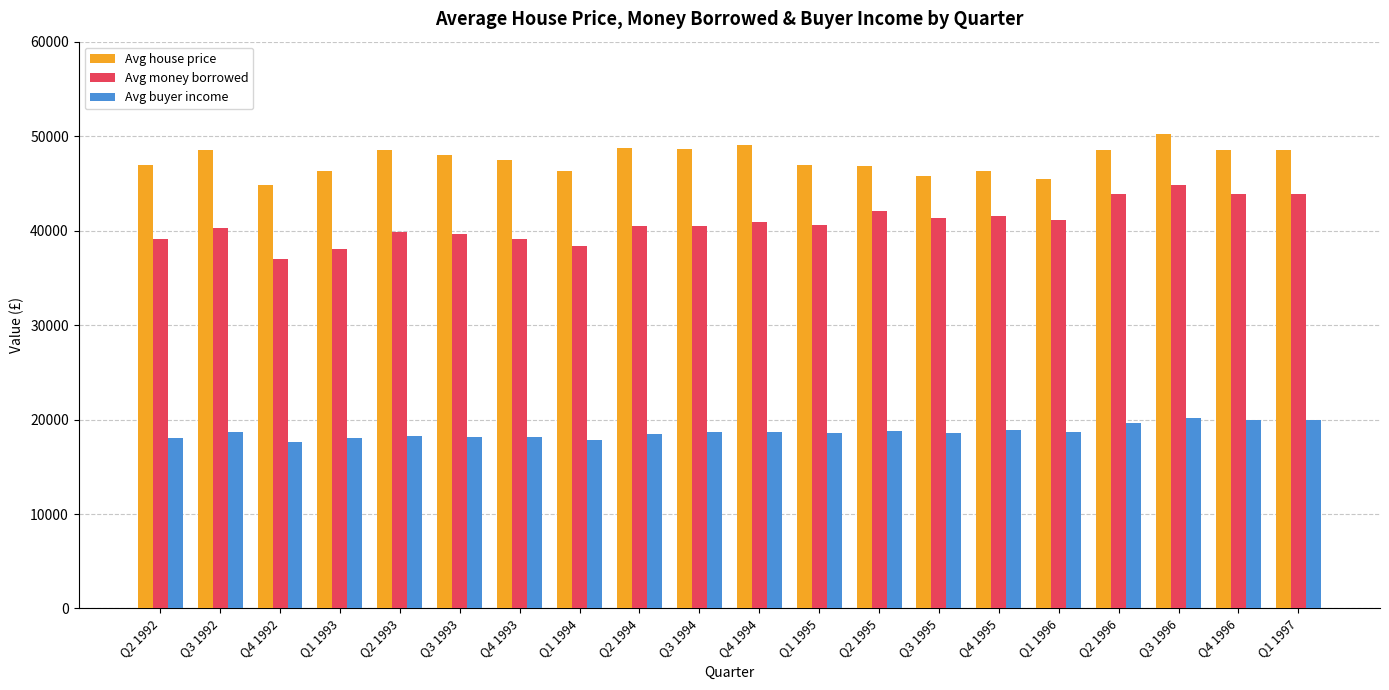

Rank the series at Q2 1995 from lowest to highest value.

Avg buyer income, Avg money borrowed, Avg house price